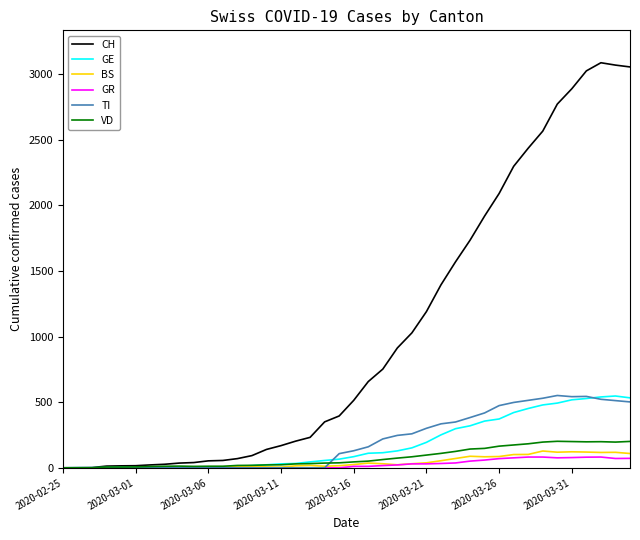

What is the highest value of the GR series?

82